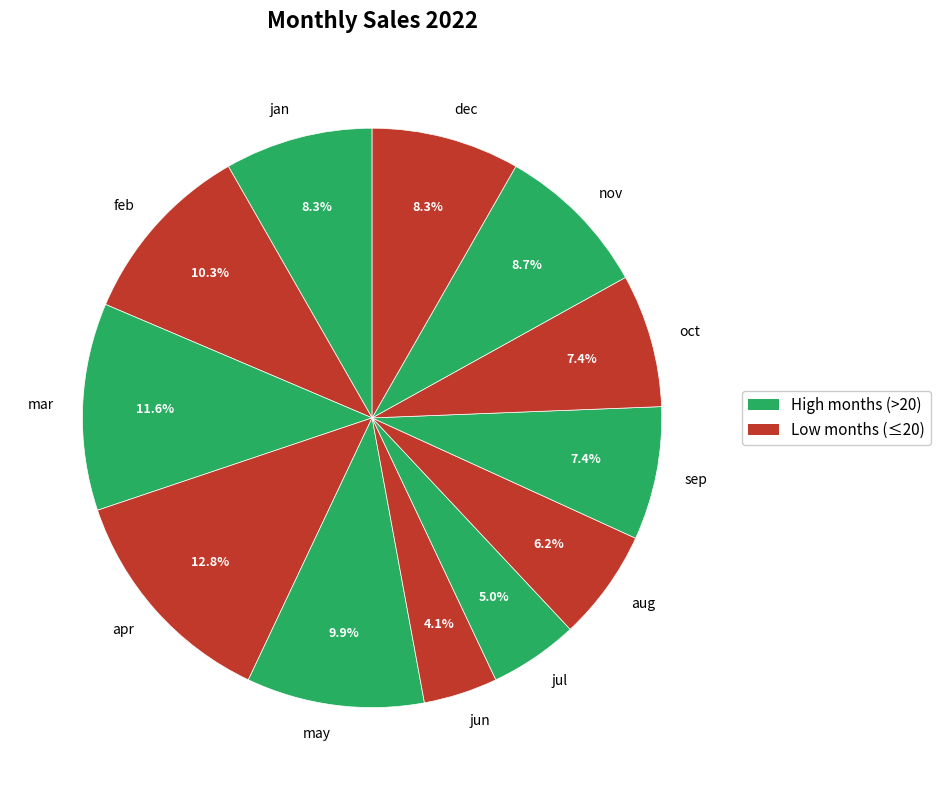

To the nearest percent, what is the average slice percentage?

8%